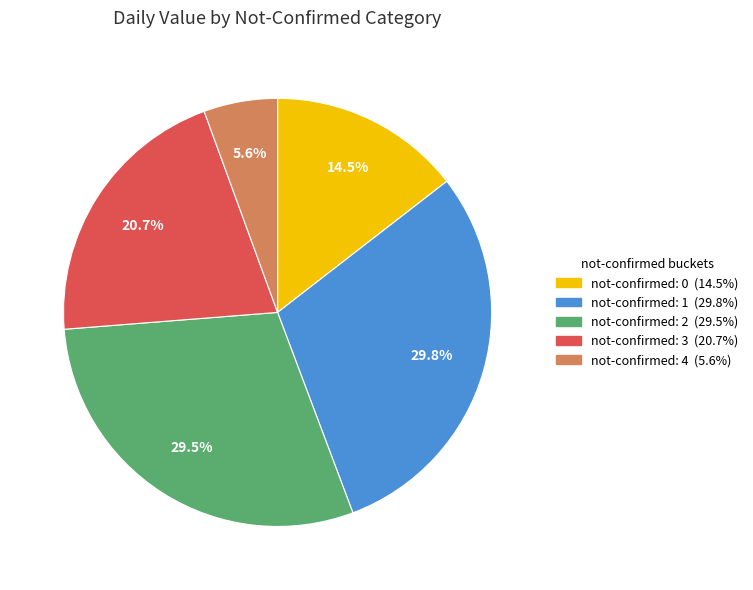

Is there any slice that represents more than half of the pie?

No